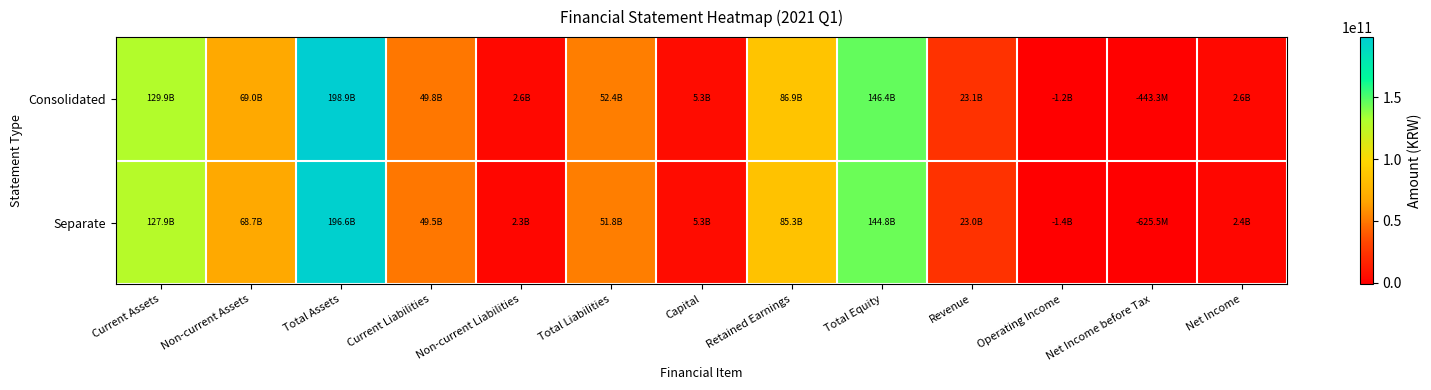

How many categories are shown in the chart?

13